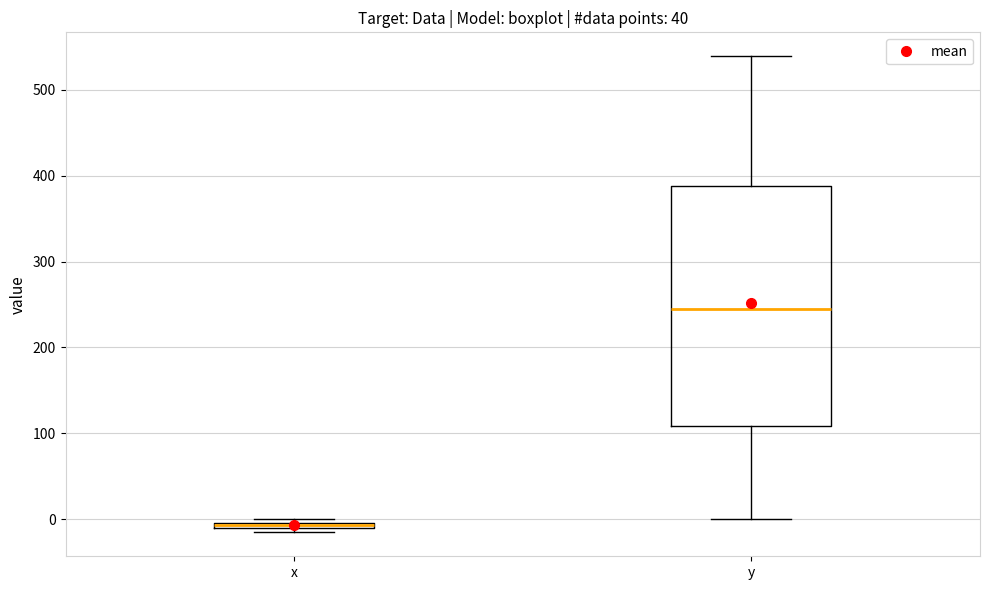

Where does the lower whisker of the box for y end on the y-axis? The values are not printed on the chart, so give them approximately, as read against the axis.

0